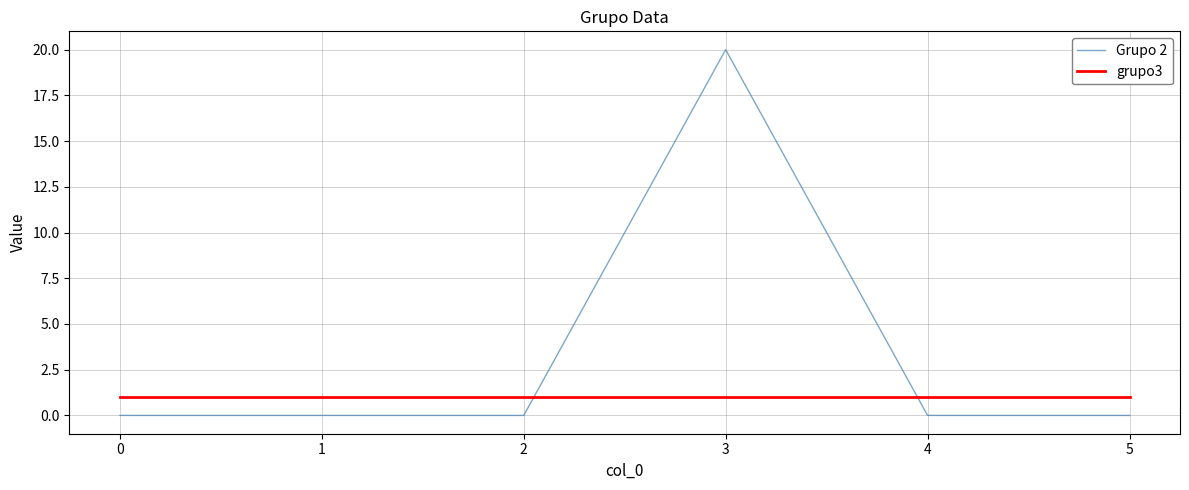

Rank the series by their average value, from lowest to highest.

grupo3, Grupo 2